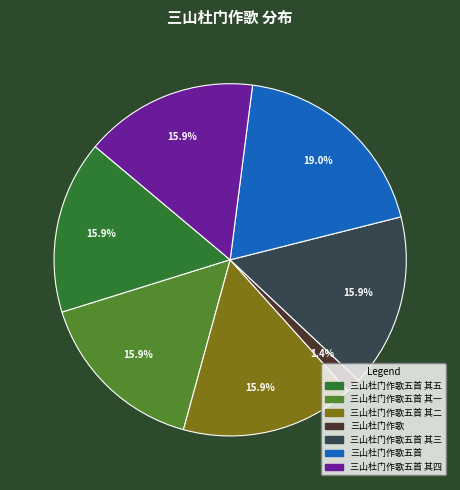

Does any single category account for the majority?

No